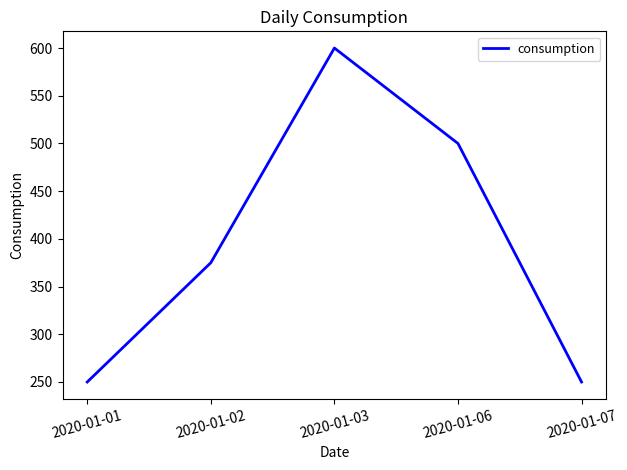

True or false: there are more than 2 points higher than both neighbors.

False